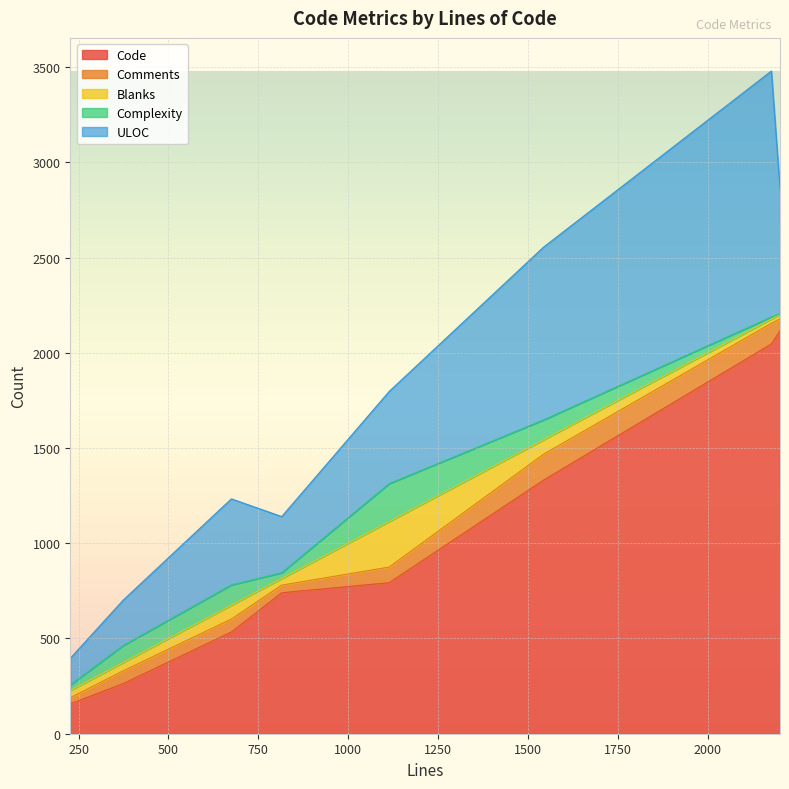

True or false: Complexity and ULOC cross at least once.

False